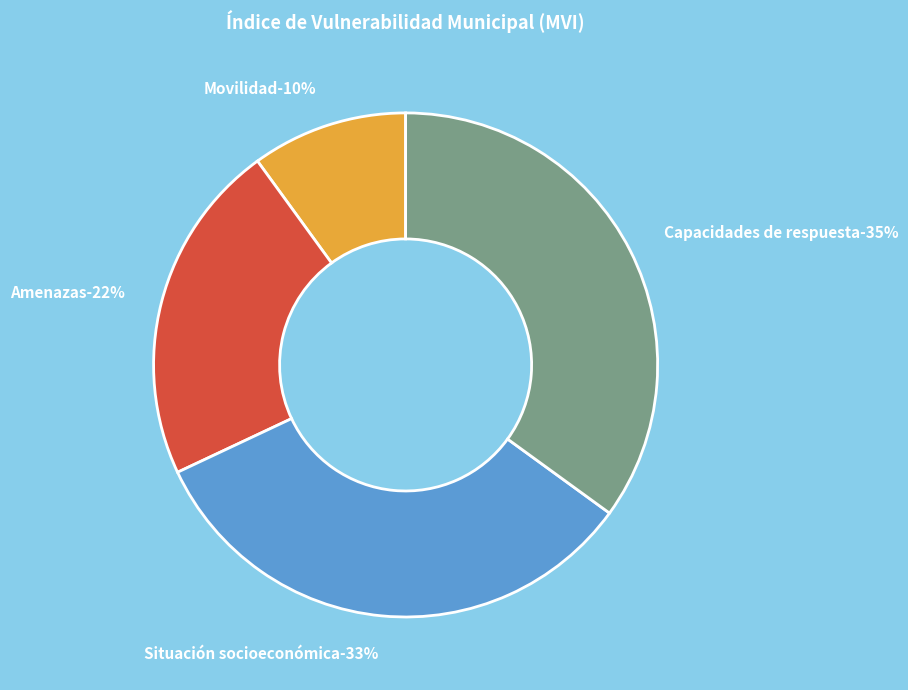

True or false: Movilidad accounts for 15% of the total.

False